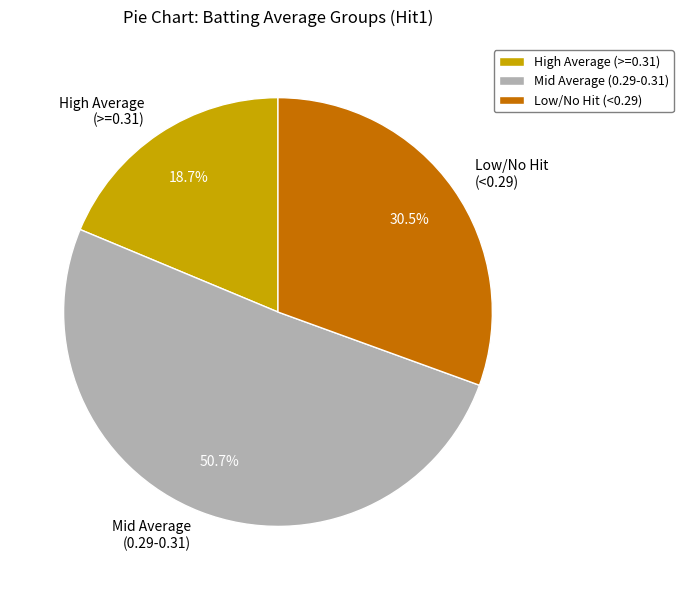

Count the number of slices in the pie.

3